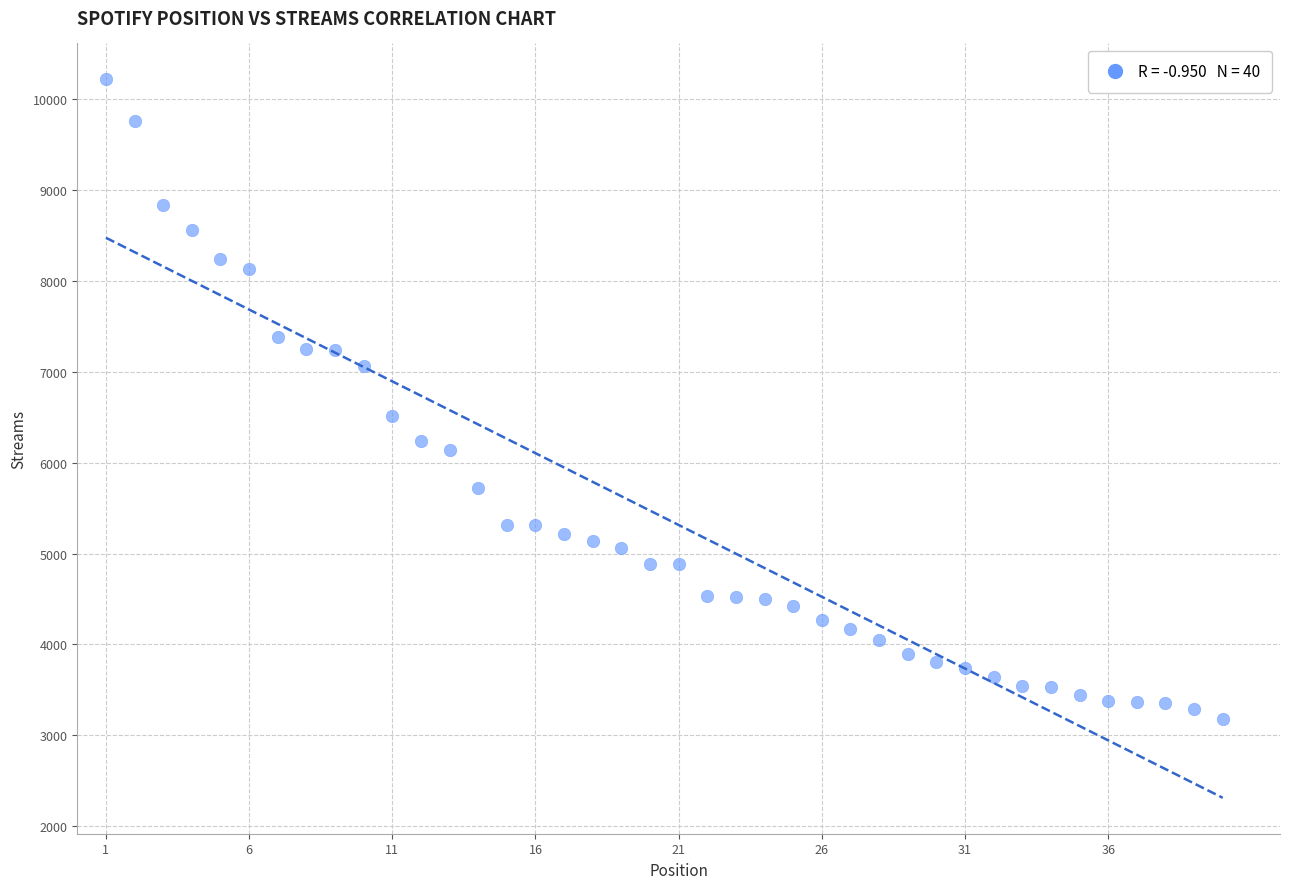

What Y value in the scatter plot is closest to 6700?

6517